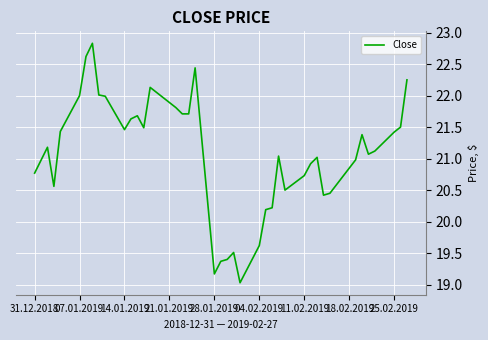

How many distinct data groups are displayed?

1